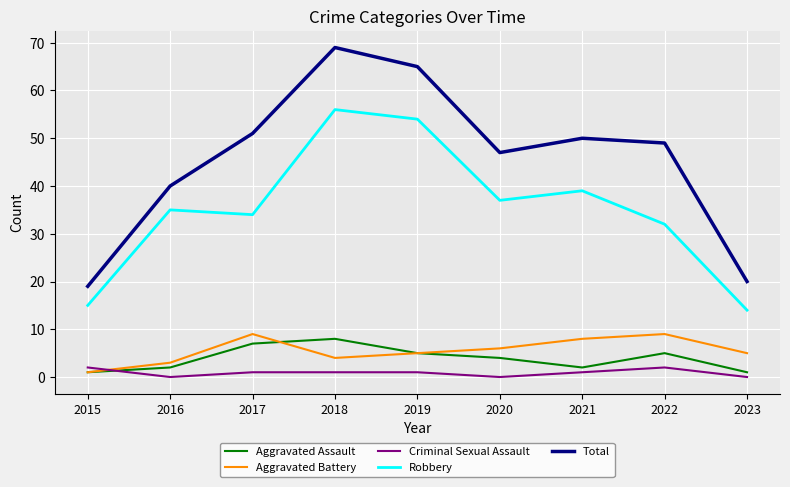

What is the sum of all Criminal Sexual Assault values?

8